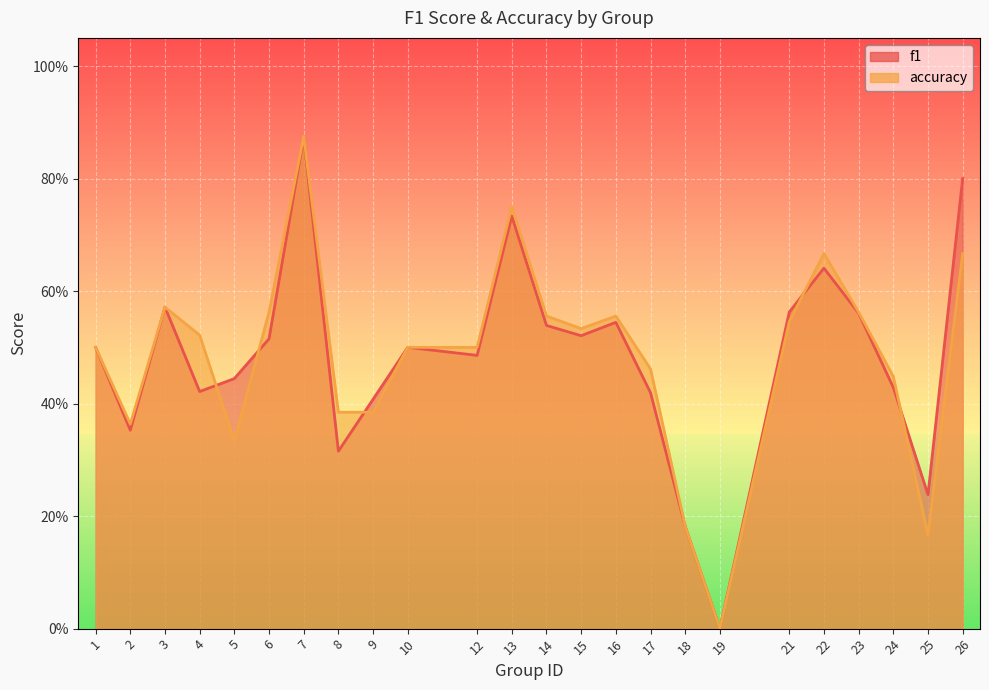

How many data points does each series have?

24